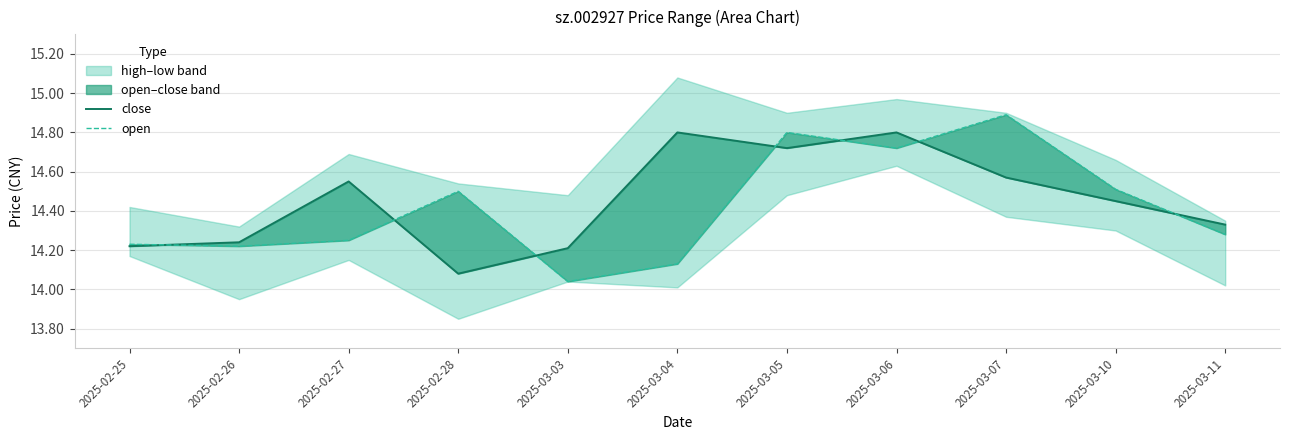

True or false: open and close intersect in this chart.

True